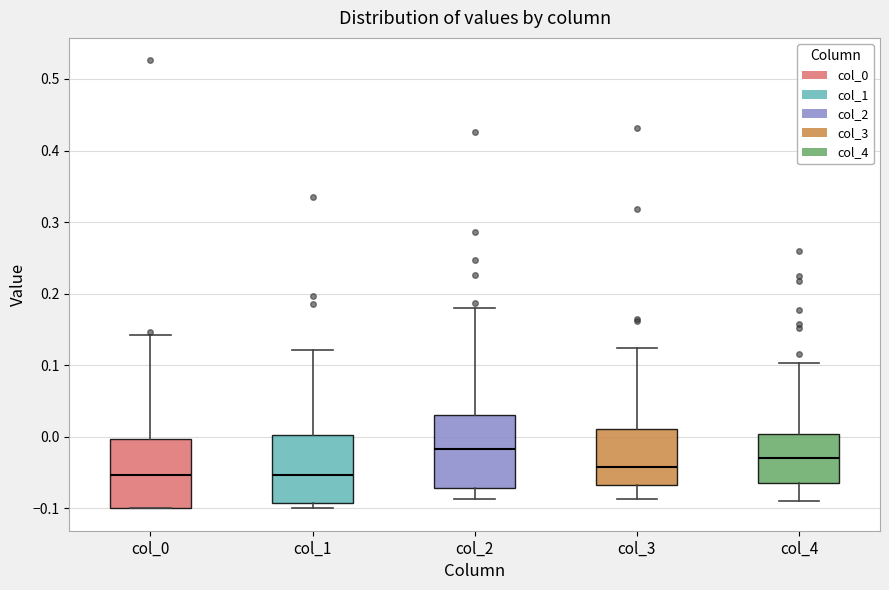

Reading left to right, read every box against the y-axis: the position of its median line, the range the box covers, and the ends of its whiskers. The values are not printed on the chart, so give them approximately, as read against the axis.

col_0: median -0.05, box -0.10 to 0.00, whiskers -0.10 to 0.14
col_1: median -0.05, box -0.09 to 0.00, whiskers -0.10 to 0.12
col_2: median -0.02, box -0.07 to 0.03, whiskers -0.09 to 0.18
col_3: median -0.04, box -0.07 to 0.01, whiskers -0.09 to 0.12
col_4: median -0.03, box -0.07 to 0.00, whiskers -0.09 to 0.10